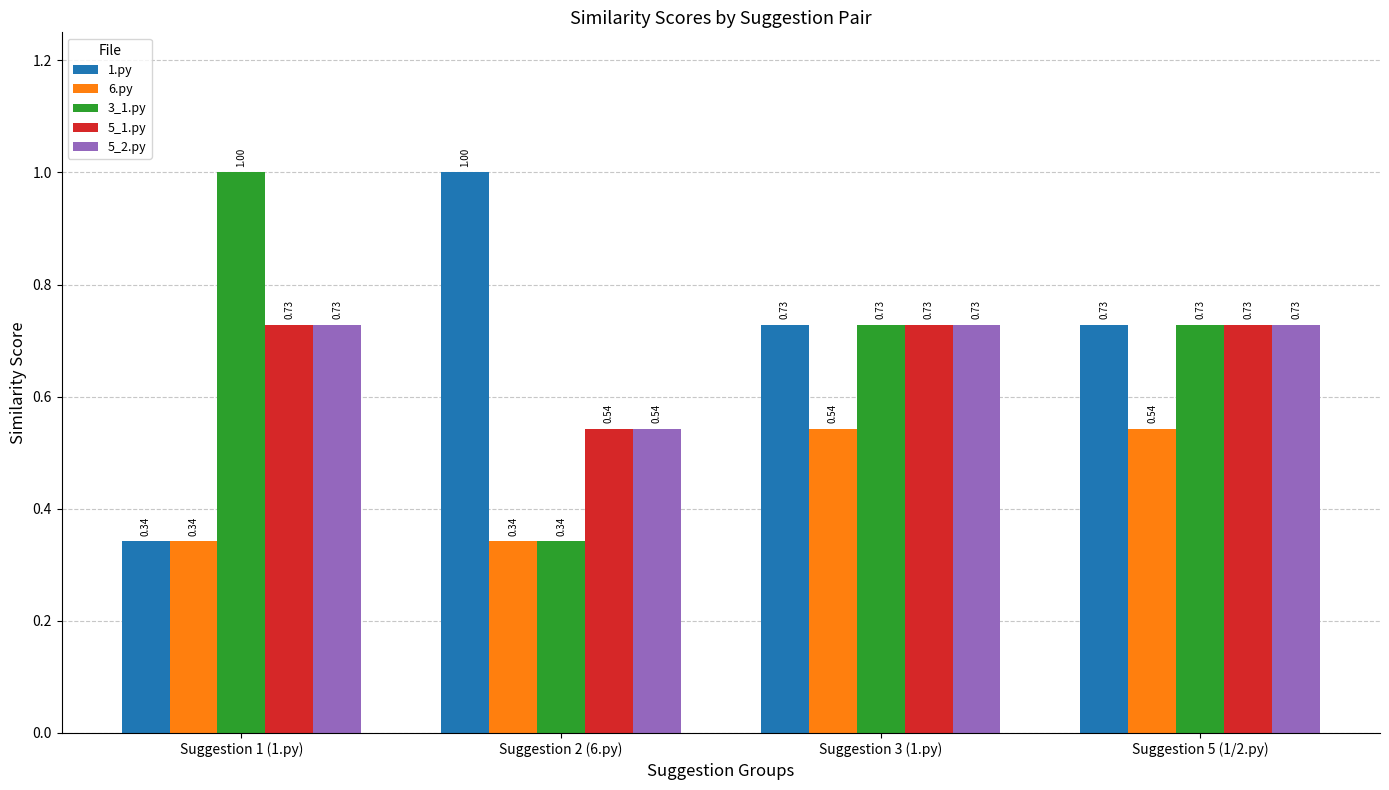

What position from the left is Suggestion 1 (1.py)?

1